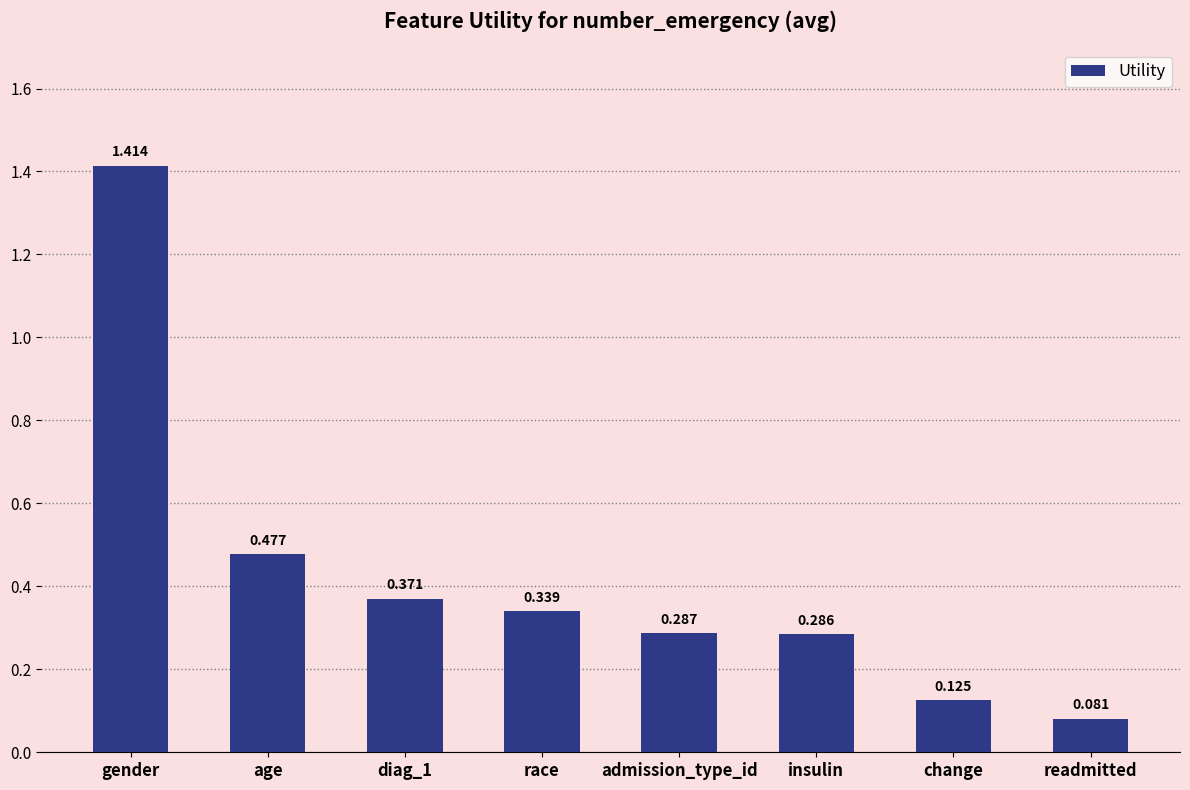

List the labels in order of value, smallest first.

readmitted, change, insulin, admission_type_id, race, diag_1, age, gender